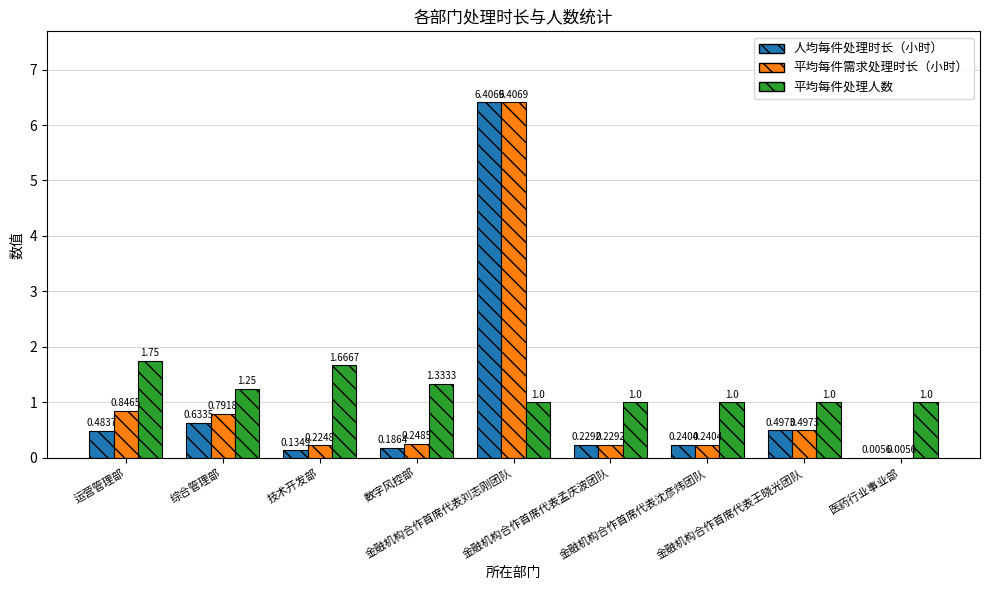

Which series has the largest total across all categories?

平均每件处理人数